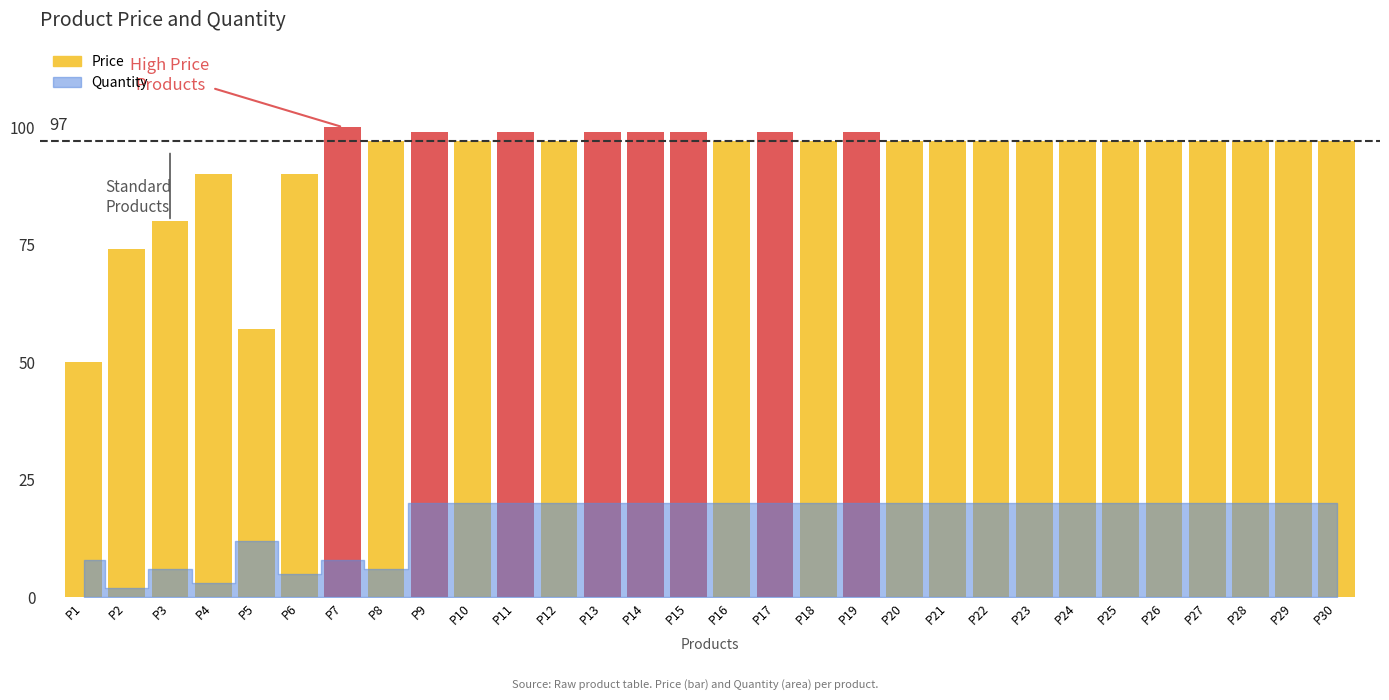

Read the value at P11, to the nearest 10.

100